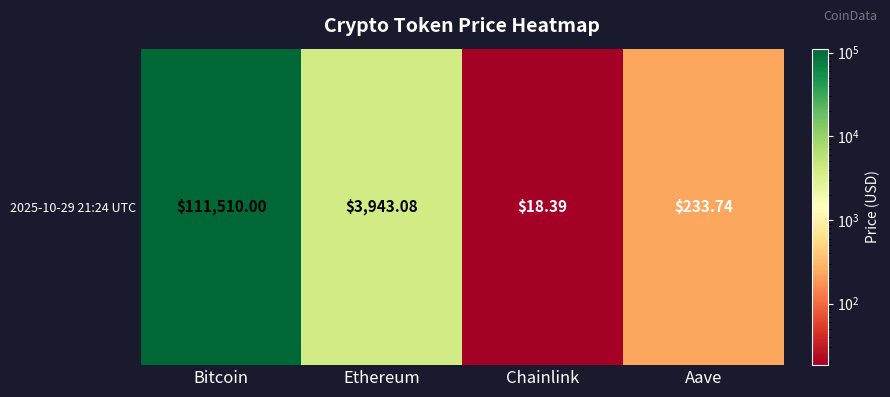

Reading right to left, extract all data points from this chart.

233.7	18.4	3943.1	111510.0